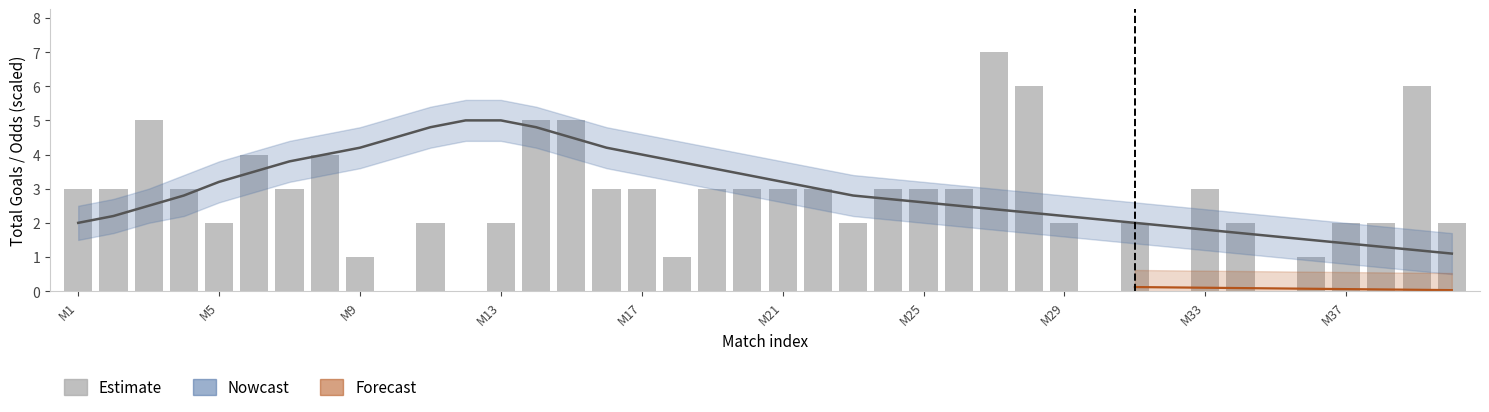

What is the label of the 23rd bar from the right?

17